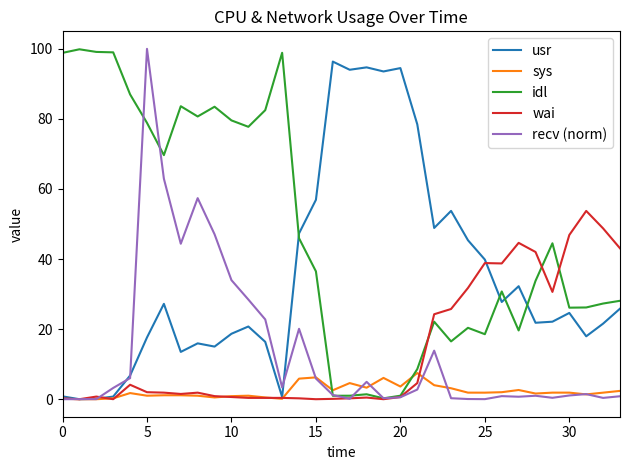

What is the maximum value shown in the chart?

100.0